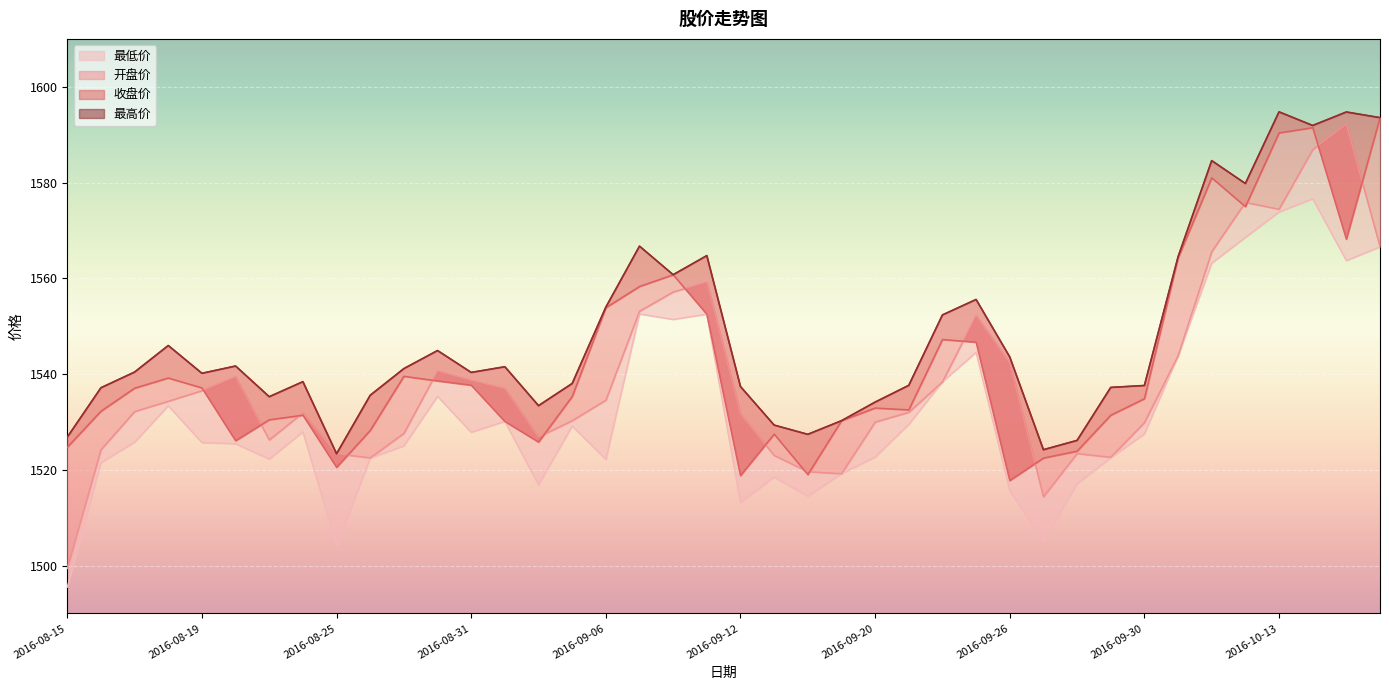

Reading left to right, what are all the values shown in this chart?

最低价: 2016-08-15=1495.5	2016-08-16=1521.5	2016-08-17=1525.8	2016-08-18=1533.4	2016-08-19=1525.7	2016-08-22=1525.4	2016-08-23=1522.2	2016-08-24=1527.9	2016-08-25=1504.2	2016-08-26=1522.4	2016-08-29=1525.0	2016-08-30=1535.3	2016-08-31=1527.8	2016-09-01=1530.1	2016-09-02=1516.9	2016-09-05=1529.1	2016-09-06=1522.2	2016-09-07=1552.5	2016-09-08=1551.4	2016-09-09=1552.5	2016-09-12=1513.2	2016-09-13=1518.5	2016-09-14=1514.5	2016-09-19=1519.2	2016-09-20=1522.7	2016-09-21=1529.5	2016-09-22=1538.4	2016-09-23=1544.5	2016-09-26=1515.7	2016-09-27=1505.1	2016-09-28=1517.1	2016-09-29=1522.5	2016-09-30=1527.5	2016-10-10=1543.8	2016-10-11=1563.2	2016-10-12=1568.5	2016-10-13=1573.8	2016-10-14=1576.6	2016-10-17=1563.7	2016-10-18=1566.5
开盘价: 2016-08-15=1499.4	2016-08-16=1524.2	2016-08-17=1532.2	2016-08-18=1534.3	2016-08-19=1536.5	2016-08-22=1539.5	2016-08-23=1526.2	2016-08-24=1531.9	2016-08-25=1523.3	2016-08-26=1522.5	2016-08-29=1527.6	2016-08-30=1540.6	2016-08-31=1538.7	2016-09-01=1537.0	2016-09-02=1526.8	2016-09-05=1530.3	2016-09-06=1534.5	2016-09-07=1553.1	2016-09-08=1557.1	2016-09-09=1559.2	2016-09-12=1531.7	2016-09-13=1523.0	2016-09-14=1519.6	2016-09-19=1519.2	2016-09-20=1530.0	2016-09-21=1532.0	2016-09-22=1538.4	2016-09-23=1552.2	2016-09-26=1542.3	2016-09-27=1514.3	2016-09-28=1523.4	2016-09-29=1522.6	2016-09-30=1529.8	2016-10-10=1543.8	2016-10-11=1565.5	2016-10-12=1575.8	2016-10-13=1574.4	2016-10-14=1586.9	2016-10-17=1592.2	2016-10-18=1566.6
收盘价: 2016-08-15=1524.7	2016-08-16=1532.2	2016-08-17=1537.0	2016-08-18=1539.2	2016-08-19=1537.1	2016-08-22=1526.1	2016-08-23=1530.5	2016-08-24=1531.4	2016-08-25=1520.5	2016-08-26=1528.2	2016-08-29=1539.5	2016-08-30=1538.6	2016-08-31=1537.7	2016-09-01=1530.1	2016-09-02=1525.8	2016-09-05=1535.3	2016-09-06=1553.9	2016-09-07=1558.3	2016-09-08=1560.7	2016-09-09=1552.5	2016-09-12=1518.8	2016-09-13=1527.5	2016-09-14=1519.0	2016-09-19=1530.2	2016-09-20=1532.9	2016-09-21=1532.5	2016-09-22=1547.2	2016-09-23=1546.7	2016-09-26=1517.8	2016-09-27=1522.5	2016-09-28=1523.9	2016-09-29=1531.4	2016-09-30=1534.8	2016-10-10=1564.2	2016-10-11=1581.0	2016-10-12=1575.0	2016-10-13=1590.4	2016-10-14=1591.5	2016-10-17=1568.2	2016-10-18=1593.5
最高价: 2016-08-15=1526.8	2016-08-16=1537.1	2016-08-17=1540.4	2016-08-18=1546.0	2016-08-19=1540.2	2016-08-22=1541.7	2016-08-23=1535.3	2016-08-24=1538.4	2016-08-25=1523.3	2016-08-26=1535.6	2016-08-29=1541.1	2016-08-30=1544.9	2016-08-31=1540.3	2016-09-01=1541.5	2016-09-02=1533.4	2016-09-05=1538.0	2016-09-06=1554.0	2016-09-07=1566.7	2016-09-08=1560.7	2016-09-09=1564.7	2016-09-12=1537.4	2016-09-13=1529.3	2016-09-14=1527.4	2016-09-19=1530.2	2016-09-20=1534.1	2016-09-21=1537.6	2016-09-22=1552.3	2016-09-23=1555.6	2016-09-26=1543.6	2016-09-27=1524.2	2016-09-28=1526.1	2016-09-29=1537.2	2016-09-30=1537.6	2016-10-10=1564.5	2016-10-11=1584.6	2016-10-12=1579.8	2016-10-13=1594.8	2016-10-14=1591.9	2016-10-17=1594.7	2016-10-18=1593.5